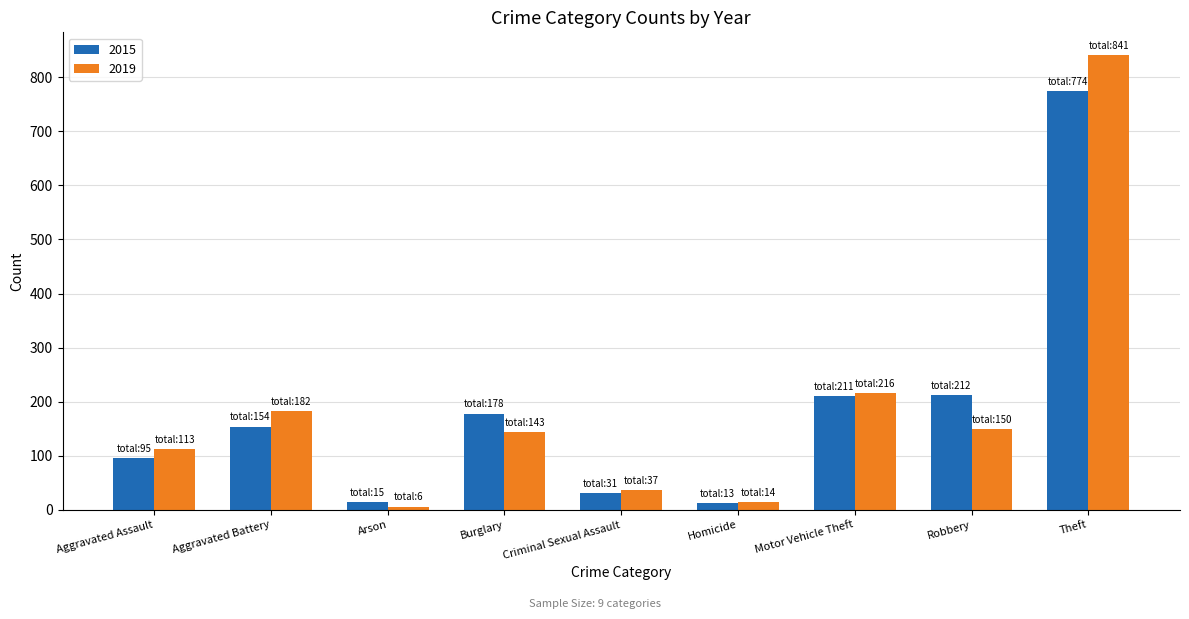

What is the approximate value of 2019 at Motor Vehicle Theft, to the nearest 100?

200